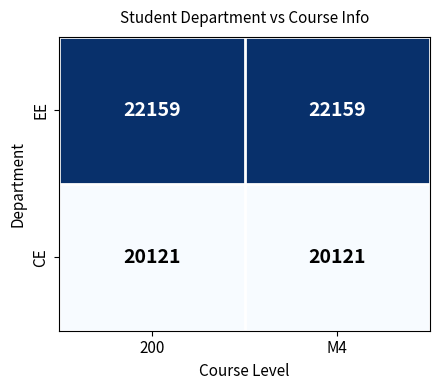

Reading left to right, list all the values displayed in this chart.

EE: 200=22159	M4=22159
CE: 200=20121	M4=20121